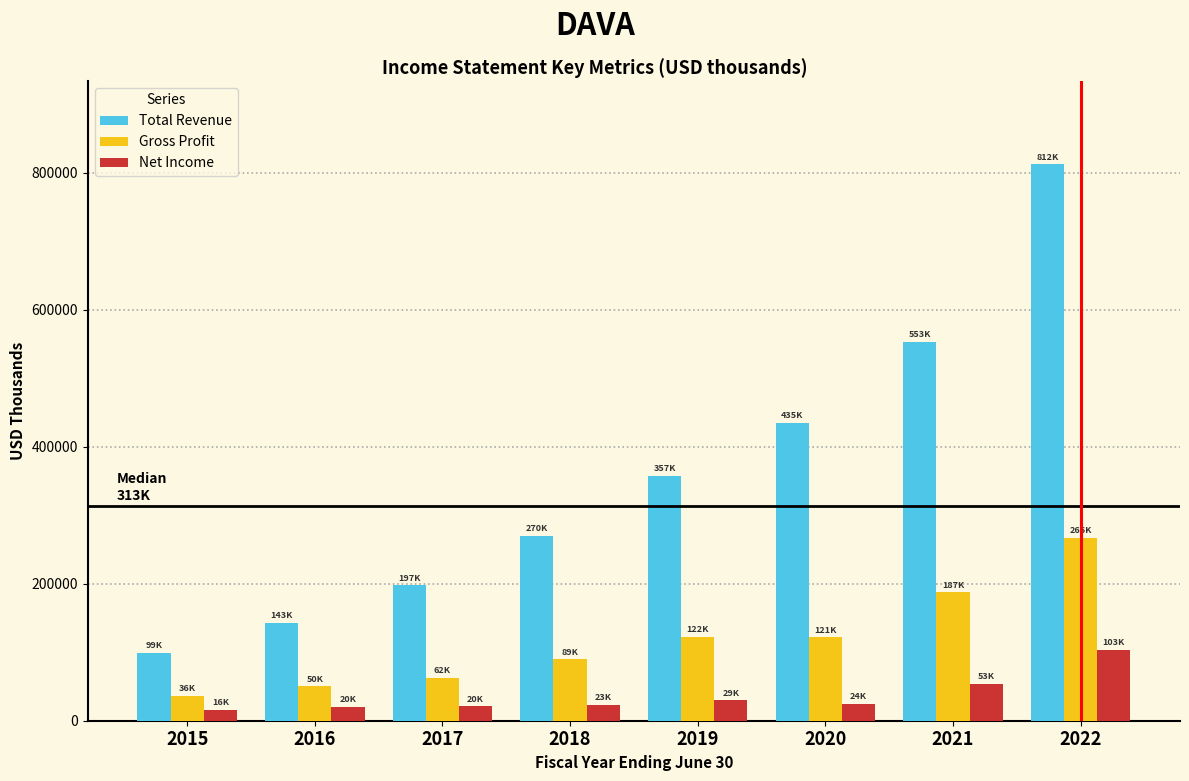

What is the spread (max minus min) of values at 2022?

709300